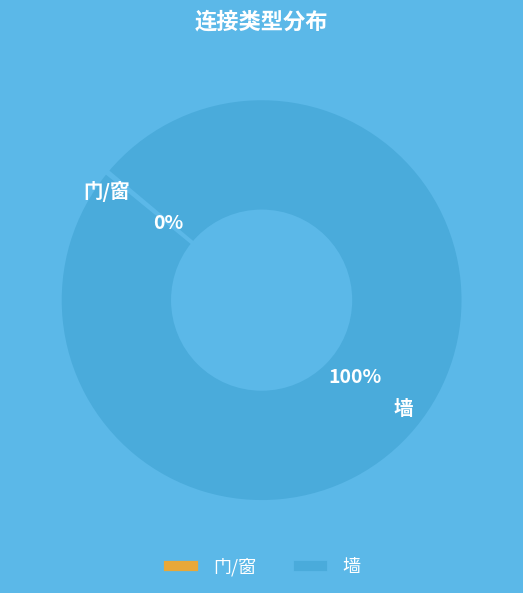

The 墙 slice represents 93% of the pie. True or false?

False